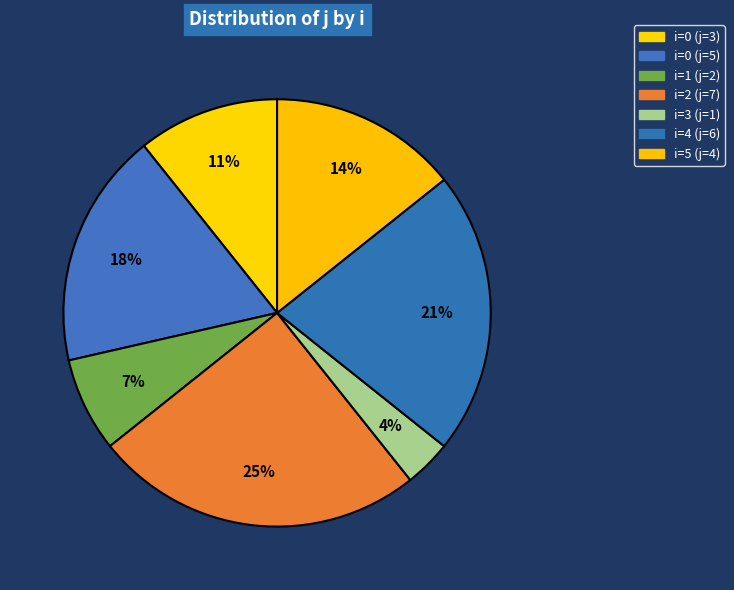

To the nearest percent, what is the difference between the largest and smallest slice percentages?

21%